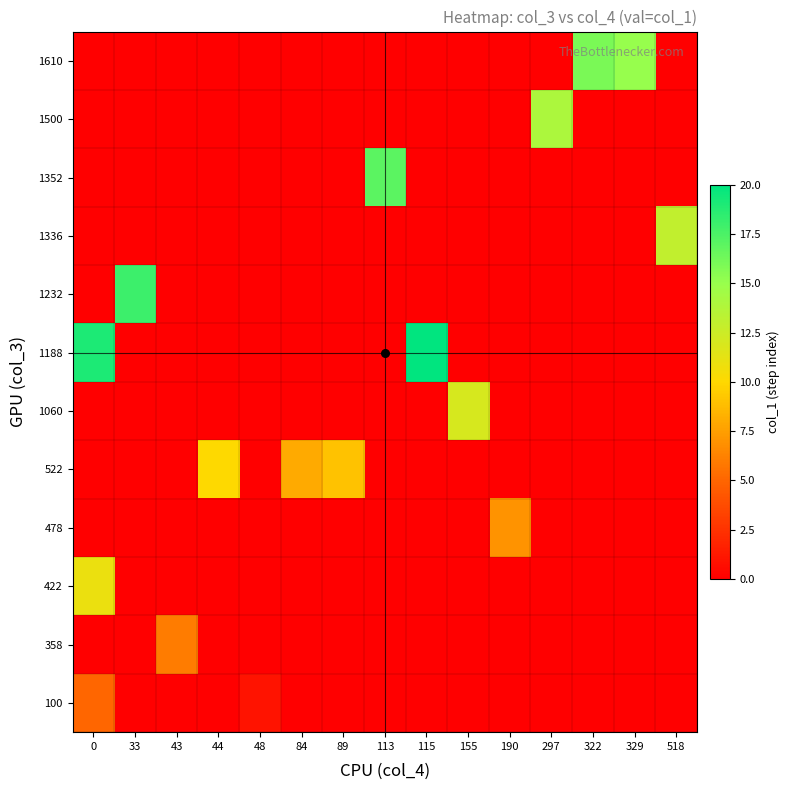

At 48, list the series in order from largest to smallest.

100, 358, 422, 478, 522, 1060, 1188, 1232, 1336, 1352, 1500, 1610